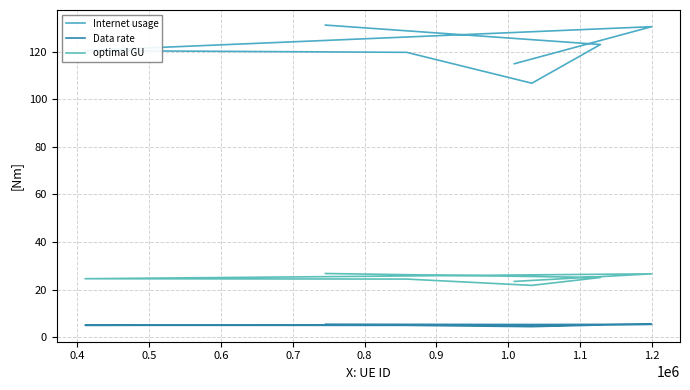

At how many categories does at least one series exceed 27?

7